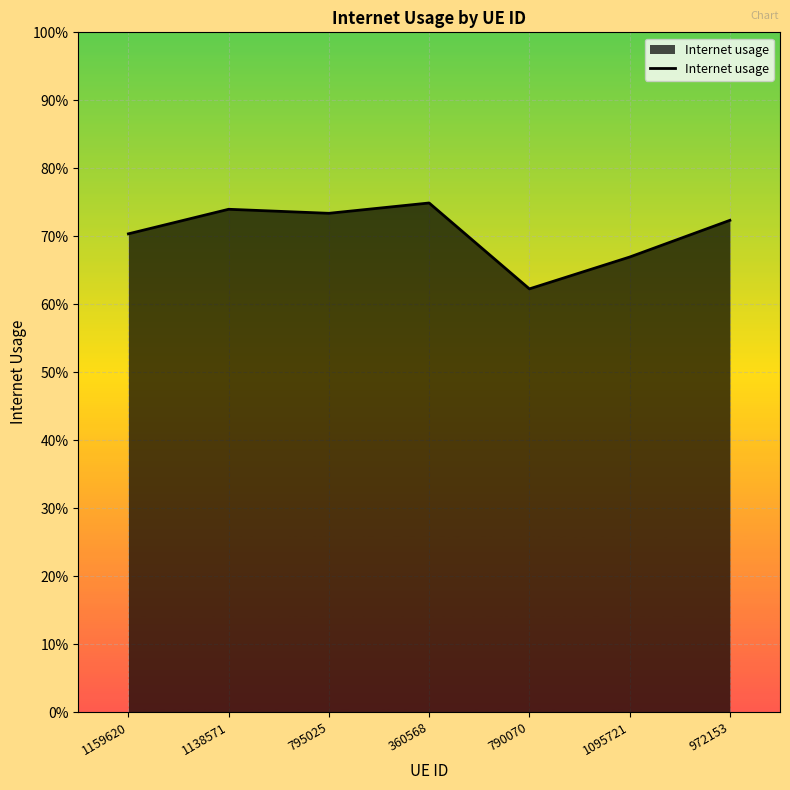

How many values are between 0 and 1?

7